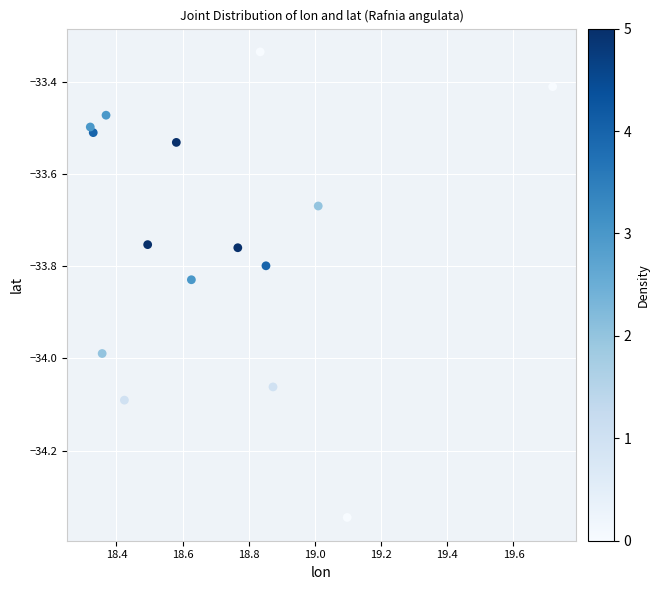

What is the range of X values (max minus min)?

1.4